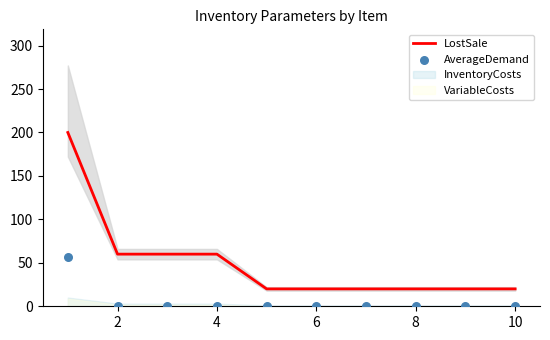

At how many categories does at least one series exceed 44?

4